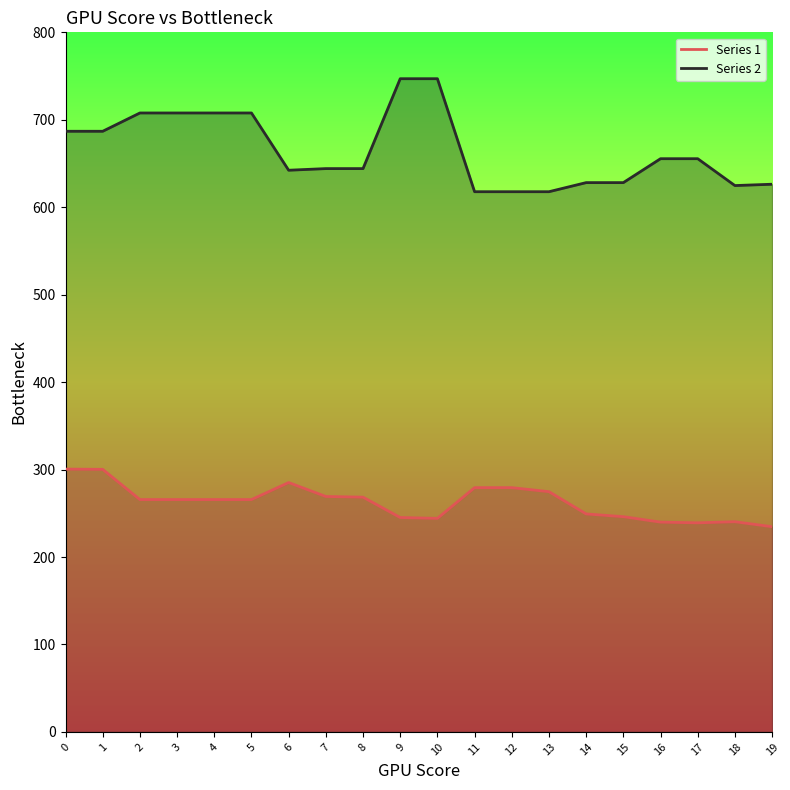

True or false: Series 2 has more than 2 interior local peaks.

False